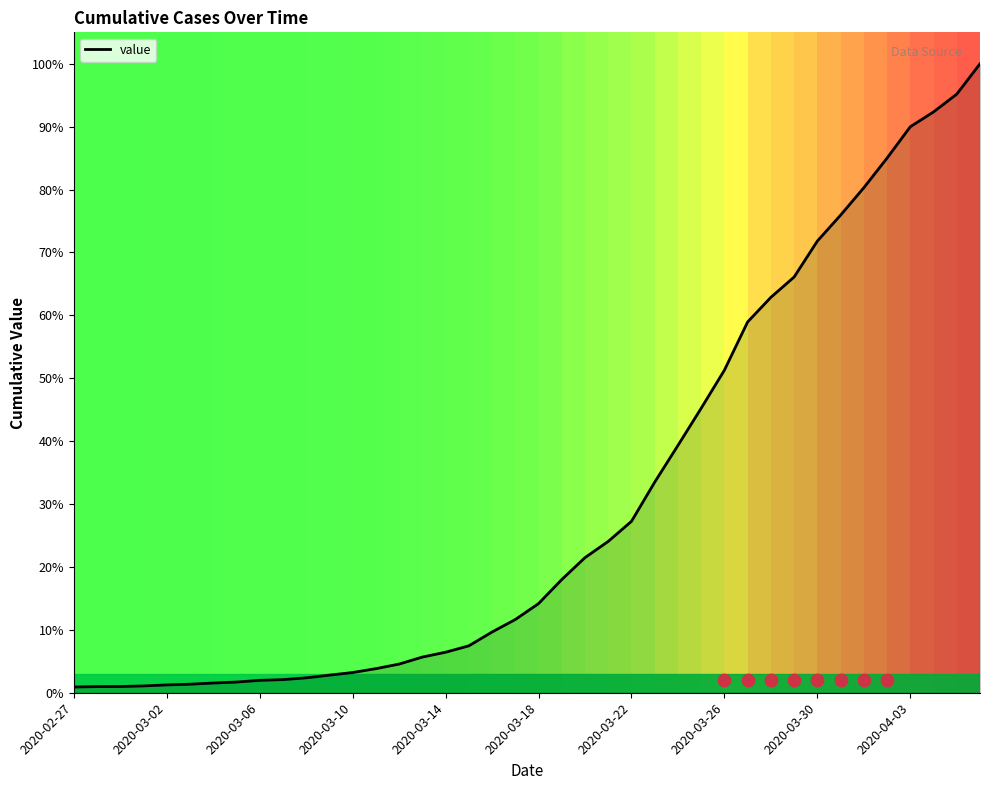

Which has a higher value, 31 or 13?

31